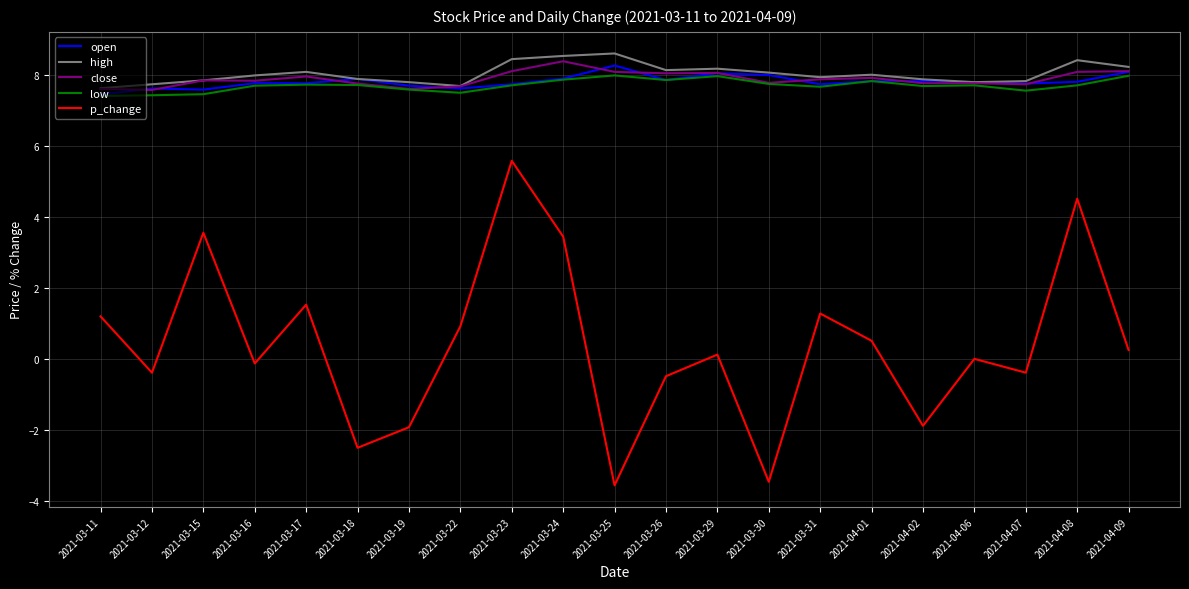

What is the highest value of the low series?

8.0